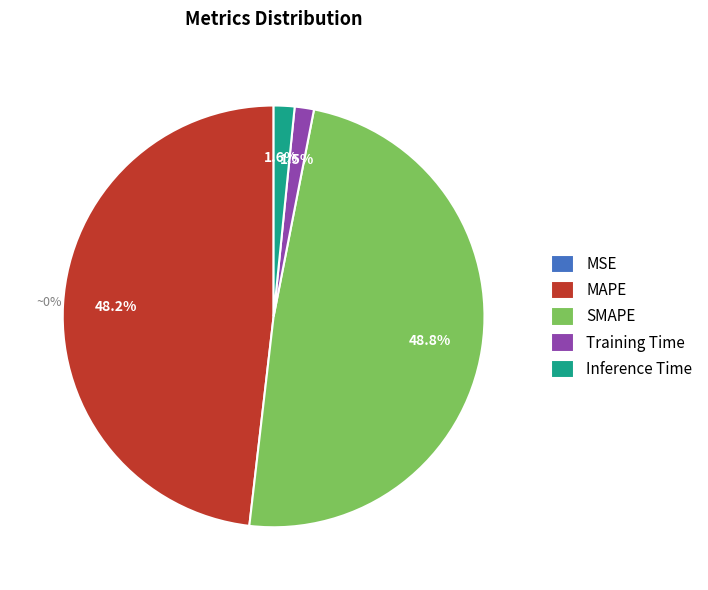

What is the total percentage of Inference Time and MAPE?

49.8%